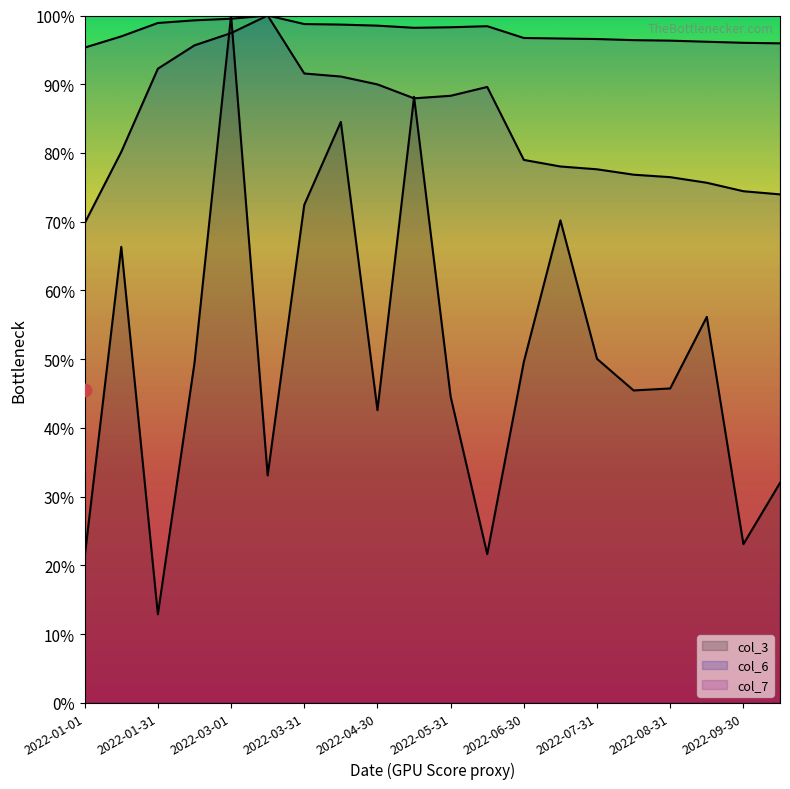

Is the value of col_3 at 2022-01-01 greater than the value of col_6 at 2022-03-31?

No